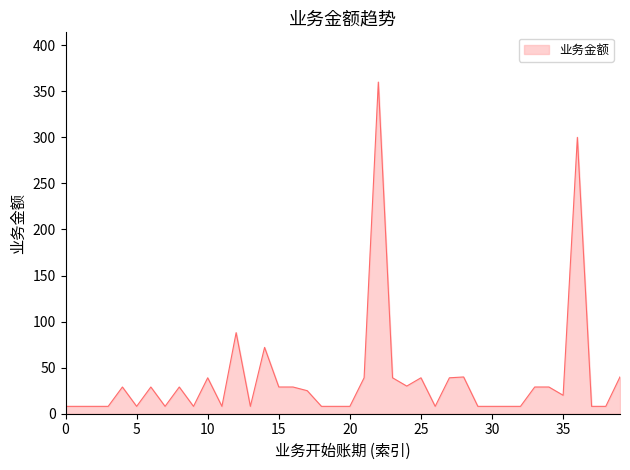

What is the difference between the maximum and minimum values?

352.0